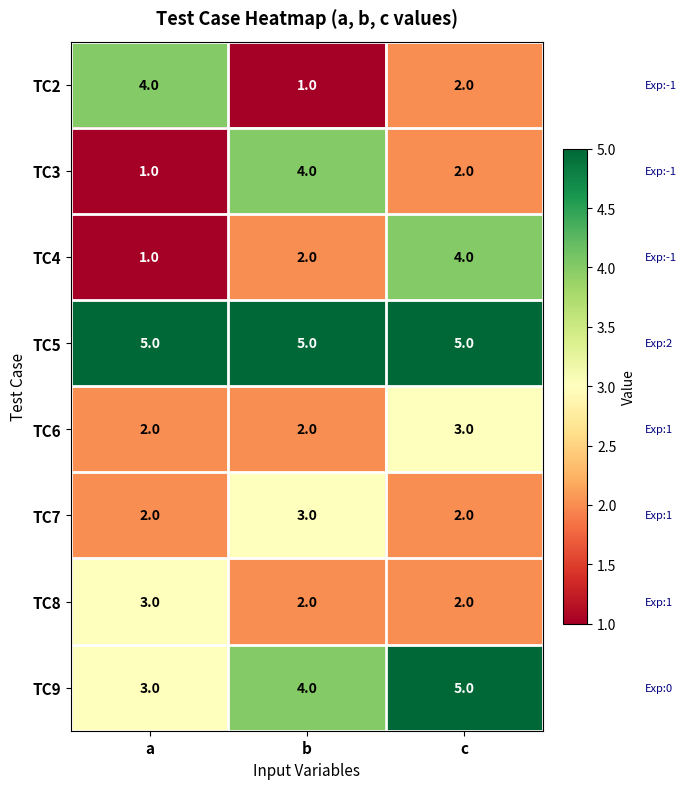

At how many categories does at least one series exceed 2?

3